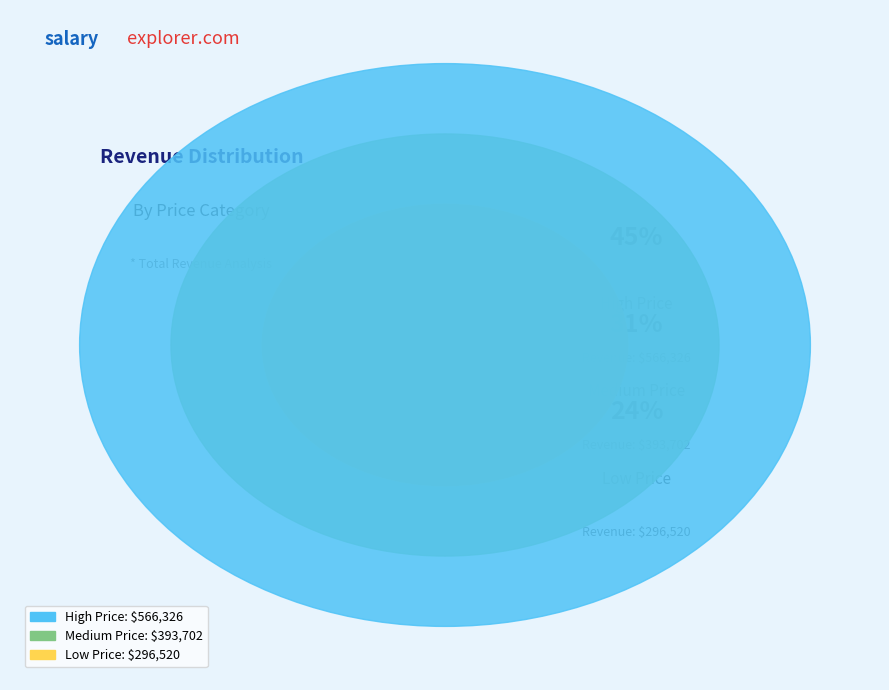

To the nearest percent, what is the average slice percentage?

33%